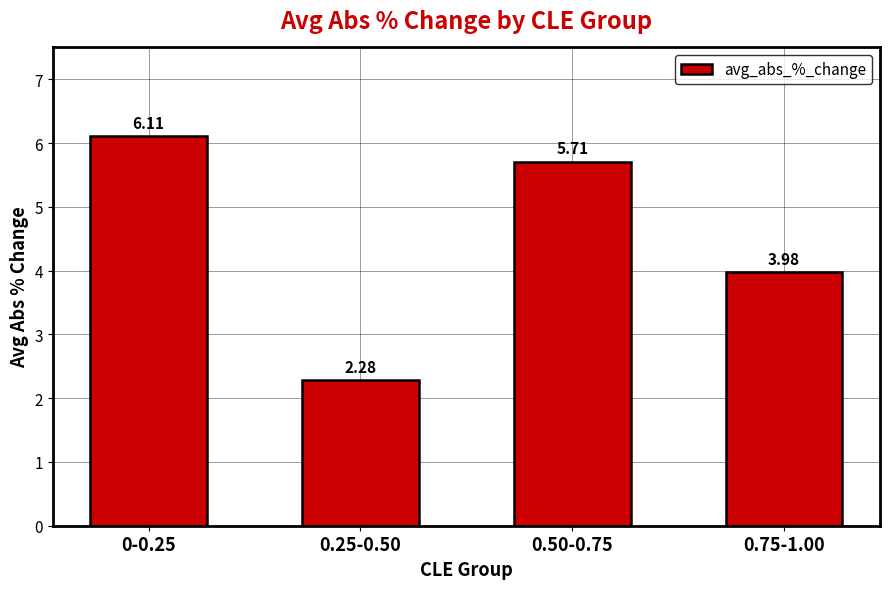

What is the difference between the values at 0-0.25 and 0.75-1.00?

2.1